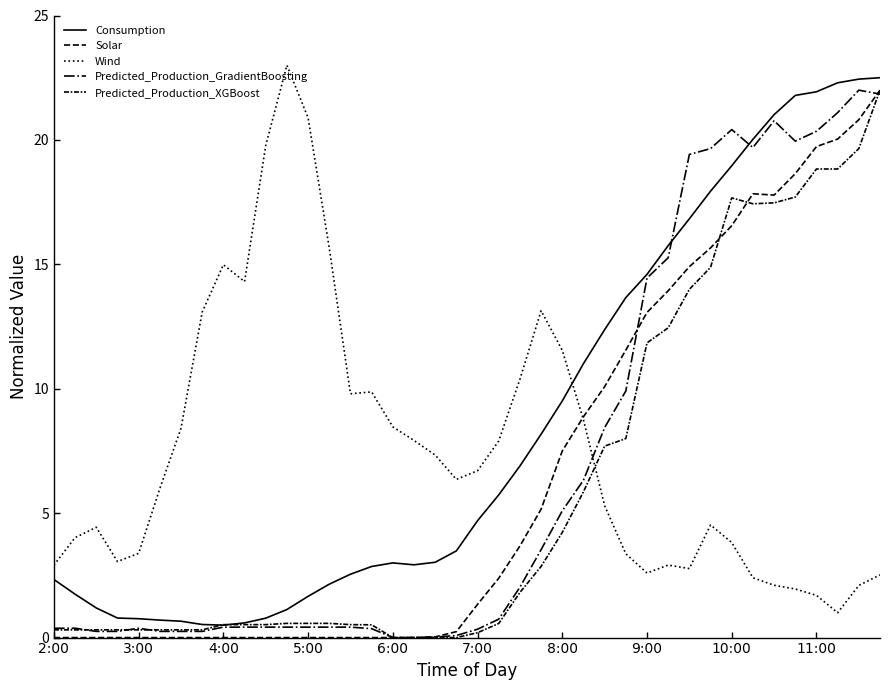

Count the number of data series in this chart.

5